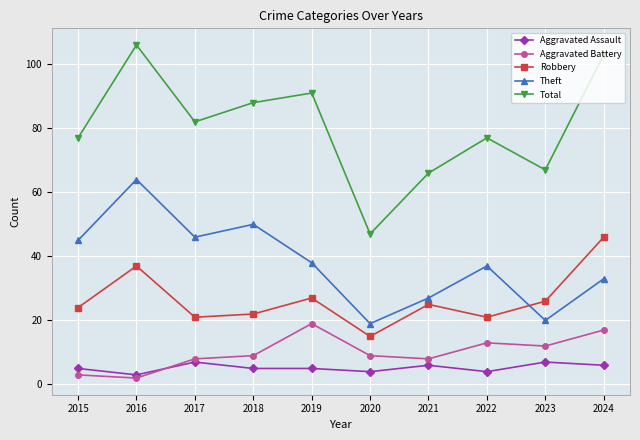

List the series in order of their peak value, highest first.

Total, Theft, Robbery, Aggravated Battery, Aggravated Assault